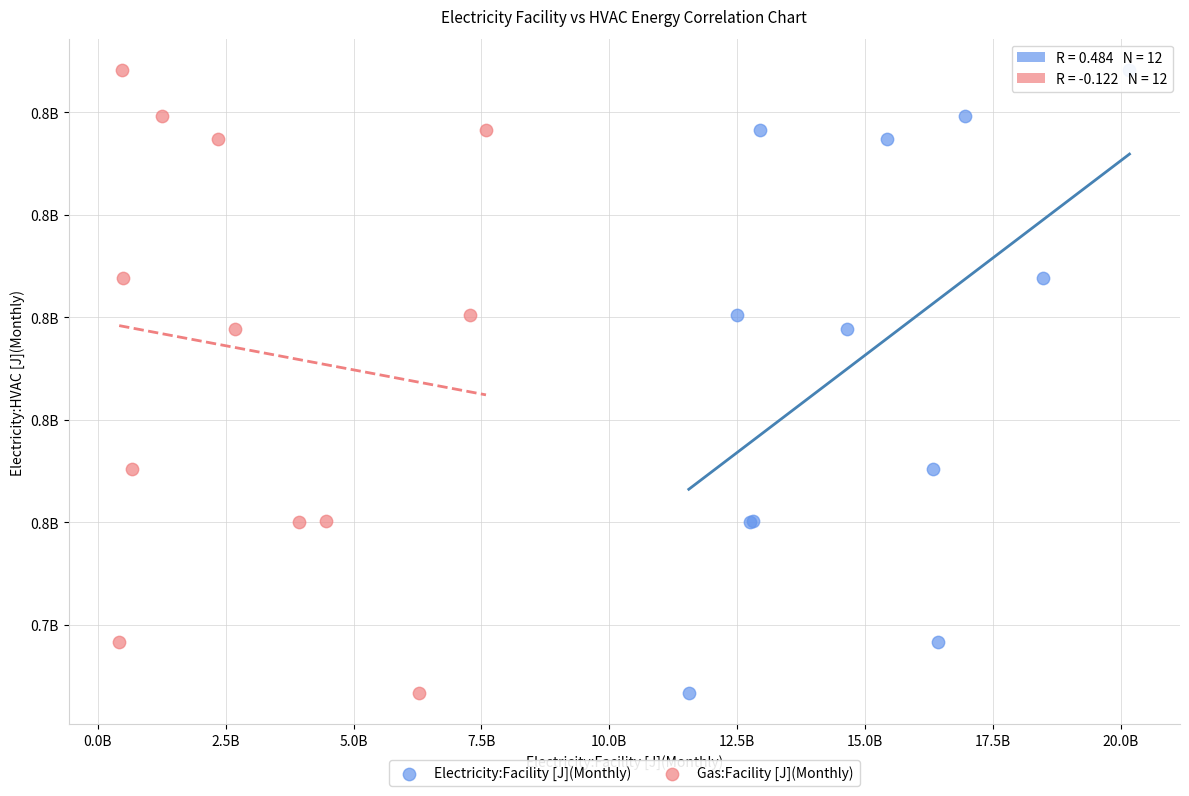

What are all the series names shown in the legend?

Electricity:Facility [J](Monthly), Gas:Facility [J](Monthly)